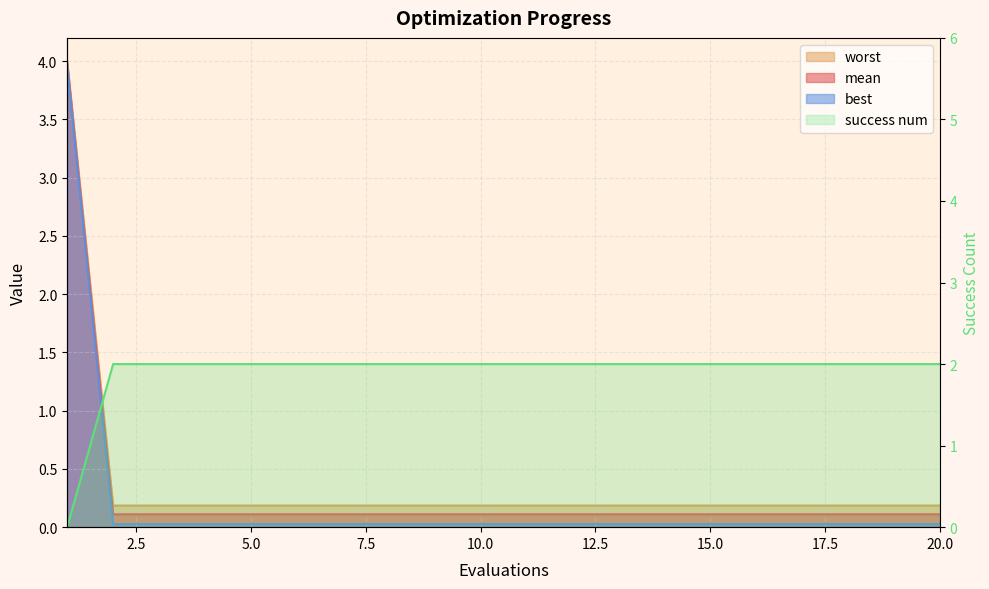

How many categories are shown in the chart?

20